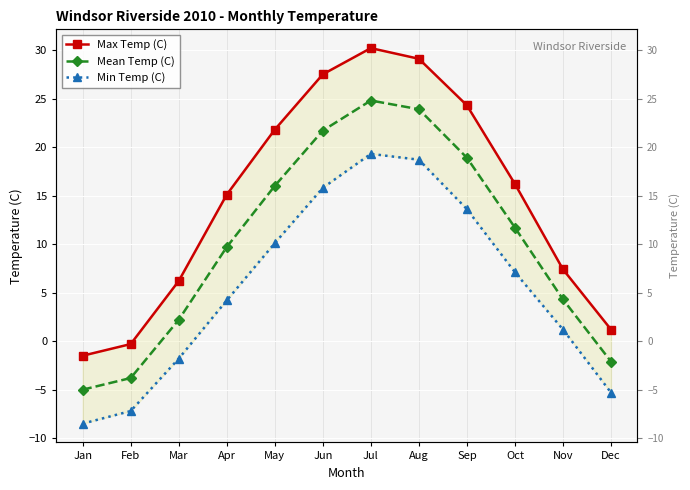

What is the difference between the maximum and minimum values in the Mean Temp (C) series?

29.8